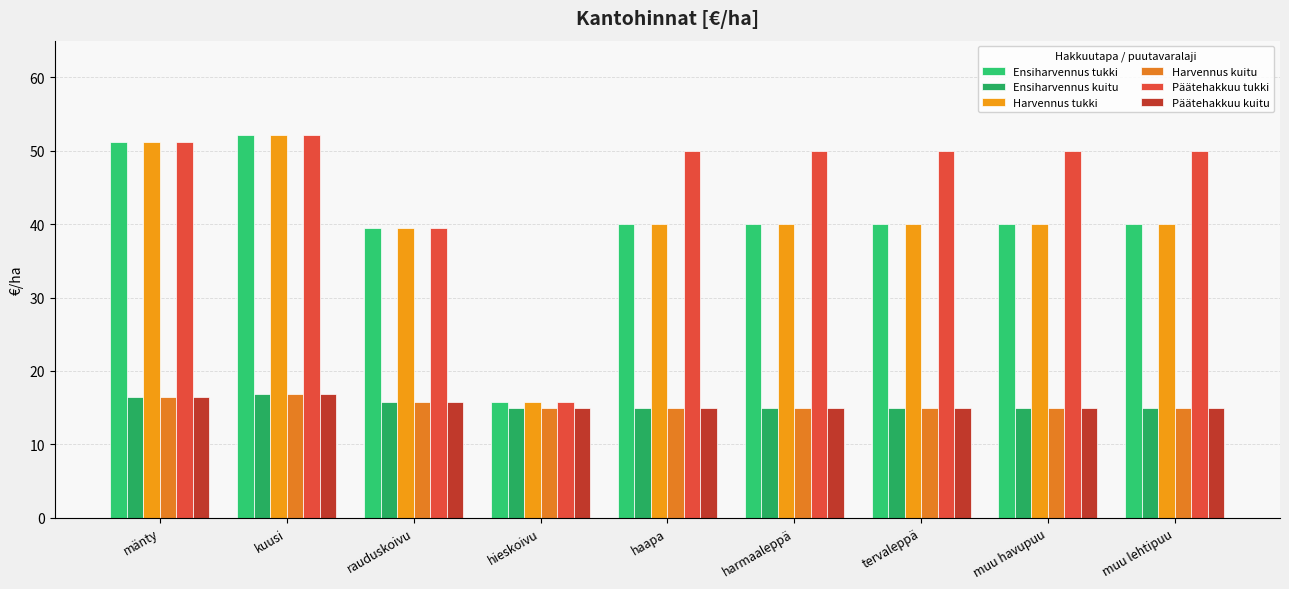

What is the value of the Päätehakkuu tukki bar at the 4th from the left?

15.8